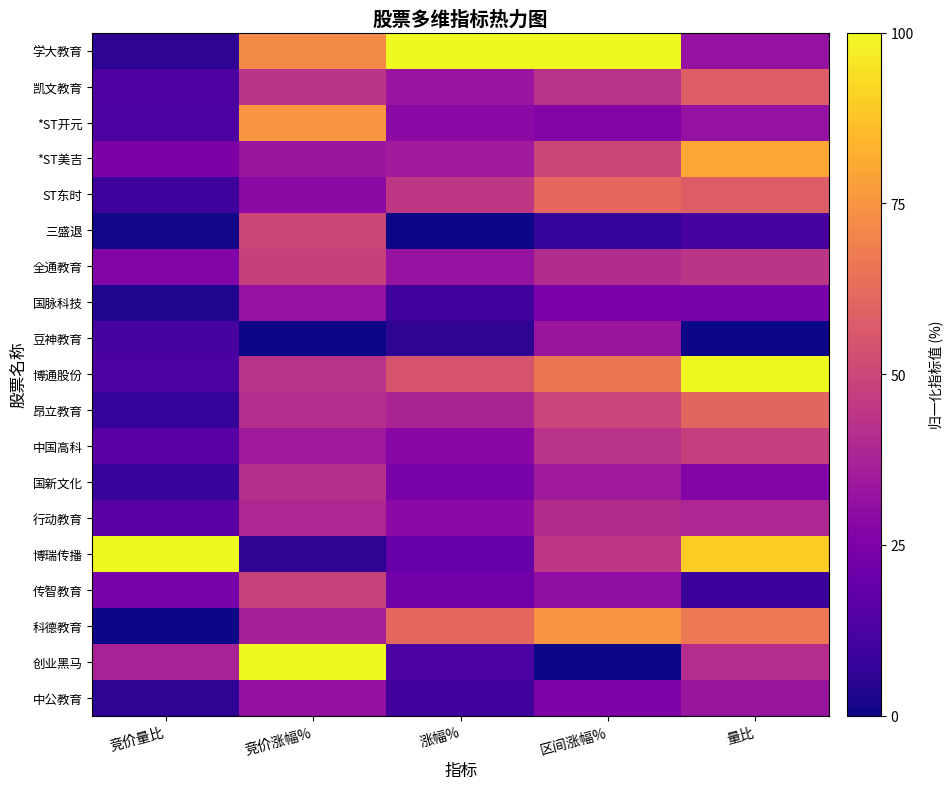

Reading left to right, what are all the values shown in this chart?

学大教育: 竞价量比=0.1	竞价涨幅%=0.7	涨幅%=1.0	区间涨幅%=1.0	量比=0.3
凯文教育: 竞价量比=0.1	竞价涨幅%=0.4	涨幅%=0.3	区间涨幅%=0.4	量比=0.6
*ST开元: 竞价量比=0.1	竞价涨幅%=0.8	涨幅%=0.3	区间涨幅%=0.3	量比=0.3
*ST美吉: 竞价量比=0.2	竞价涨幅%=0.3	涨幅%=0.4	区间涨幅%=0.5	量比=0.8
ST东时: 竞价量比=0.1	竞价涨幅%=0.3	涨幅%=0.4	区间涨幅%=0.6	量比=0.6
三盛退: 竞价量比=0.0	竞价涨幅%=0.5	涨幅%=0.0	区间涨幅%=0.1	量比=0.1
全通教育: 竞价量比=0.3	竞价涨幅%=0.5	涨幅%=0.3	区间涨幅%=0.4	量比=0.4
国脉科技: 竞价量比=0.0	竞价涨幅%=0.3	涨幅%=0.1	区间涨幅%=0.2	量比=0.2
豆神教育: 竞价量比=0.1	竞价涨幅%=0.0	涨幅%=0.1	区间涨幅%=0.3	量比=0.0
博通股份: 竞价量比=0.1	竞价涨幅%=0.4	涨幅%=0.5	区间涨幅%=0.7	量比=1.0
昂立教育: 竞价量比=0.1	竞价涨幅%=0.4	涨幅%=0.4	区间涨幅%=0.5	量比=0.6
中国高科: 竞价量比=0.2	竞价涨幅%=0.3	涨幅%=0.3	区间涨幅%=0.4	量比=0.5
国新文化: 竞价量比=0.1	竞价涨幅%=0.4	涨幅%=0.2	区间涨幅%=0.4	量比=0.3
行动教育: 竞价量比=0.2	竞价涨幅%=0.4	涨幅%=0.3	区间涨幅%=0.4	量比=0.4
博瑞传播: 竞价量比=1.0	竞价涨幅%=0.1	涨幅%=0.2	区间涨幅%=0.4	量比=0.9
传智教育: 竞价量比=0.2	竞价涨幅%=0.5	涨幅%=0.2	区间涨幅%=0.3	量比=0.1
科德教育: 竞价量比=0.0	竞价涨幅%=0.4	涨幅%=0.6	区间涨幅%=0.8	量比=0.7
创业黑马: 竞价量比=0.4	竞价涨幅%=1.0	涨幅%=0.1	区间涨幅%=0.0	量比=0.4
中公教育: 竞价量比=0.1	竞价涨幅%=0.3	涨幅%=0.1	区间涨幅%=0.3	量比=0.3